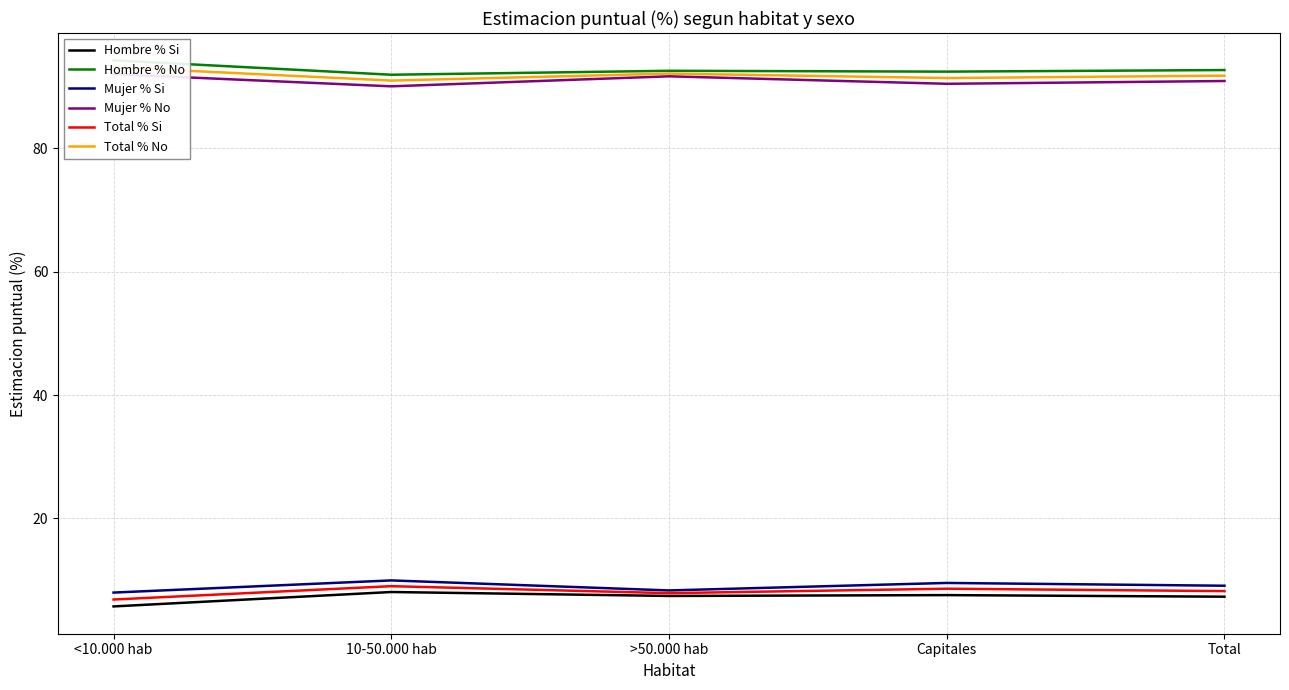

True or false: Mujer % No has more than 1 points higher than both neighbors.

False